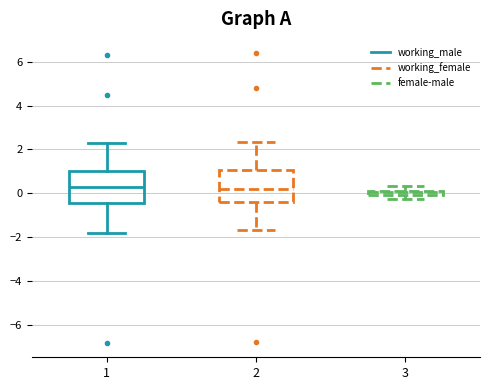

Where does the upper whisker of the box at x = 3 end on the y-axis? The values are not printed on the chart, so give them approximately, as read against the axis.

0.4